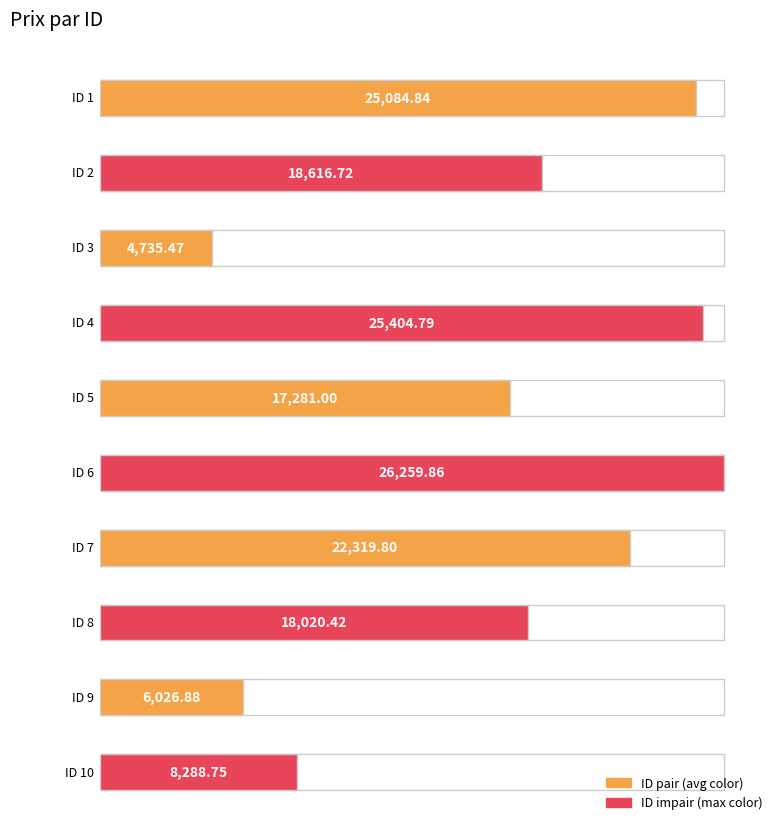

What is the value of the 4th bar from the left?

25404.8